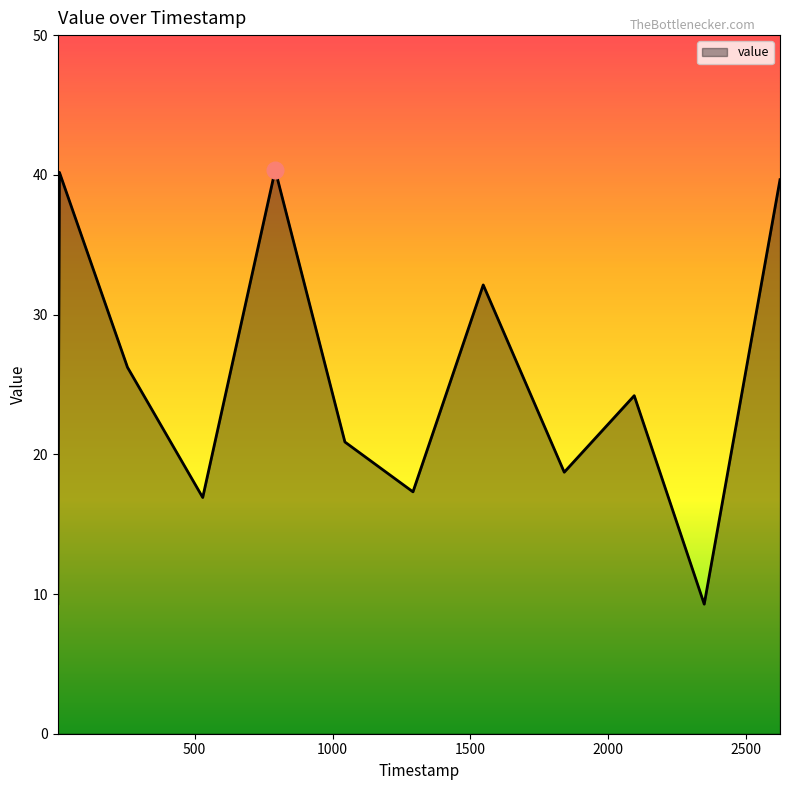

What is the difference between the maximum and minimum values?

31.1